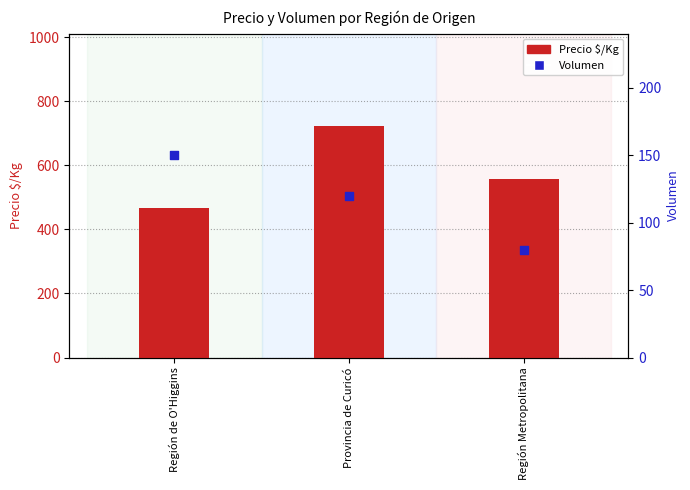

Which series contains the lowest Y value?

Volumen